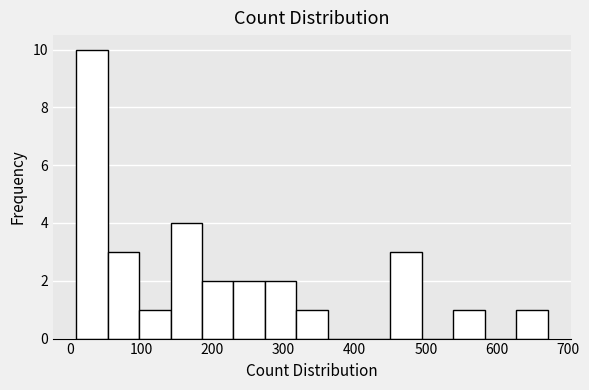

Reading left to right, list every bar in this chart as the range it spans on the x-axis followed by its height. Neither the bar edges nor the heights are printed on the chart, so give them approximately, as read against the axes.

10 to 50: 10
50 to 100: 3
100 to 140: 1
140 to 190: 4
190 to 230: 2
230 to 270: 2
270 to 320: 2
320 to 360: 1
360 to 410: 0
410 to 450: 0
450 to 490: 3
490 to 540: 0
540 to 580: 1
580 to 630: 0
630 to 670: 1